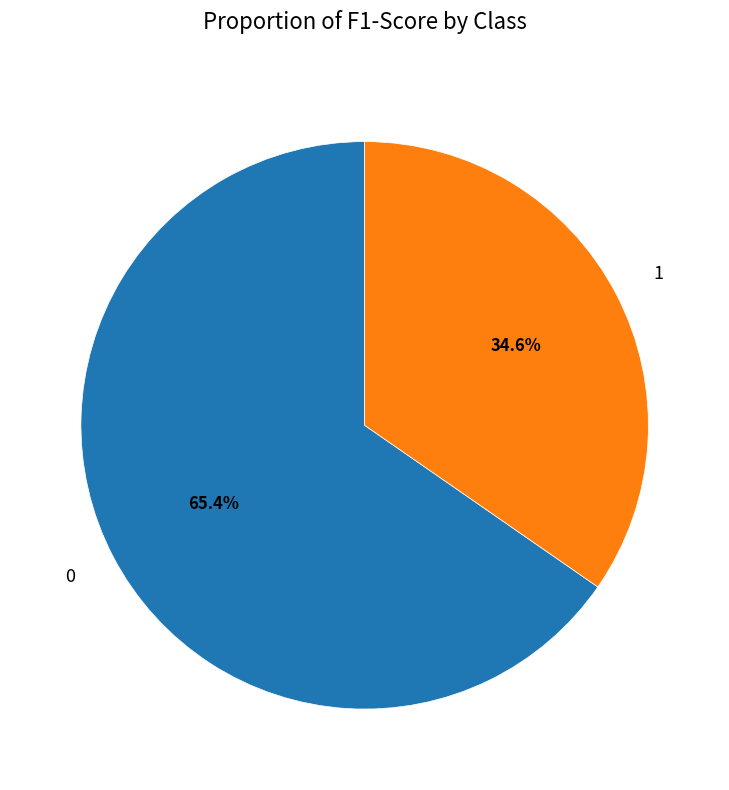

How many segments does this pie chart have?

2